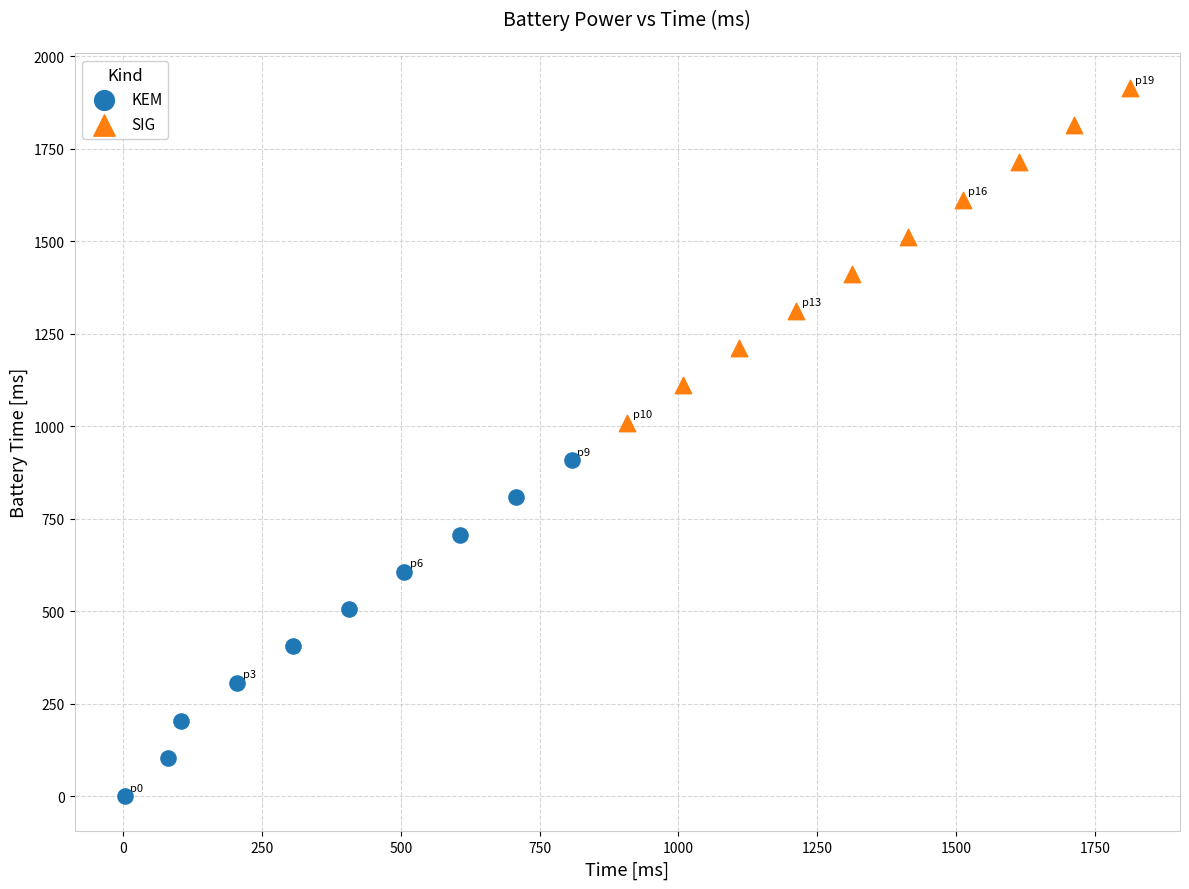

Which series reaches the minimum Y coordinate?

KEM